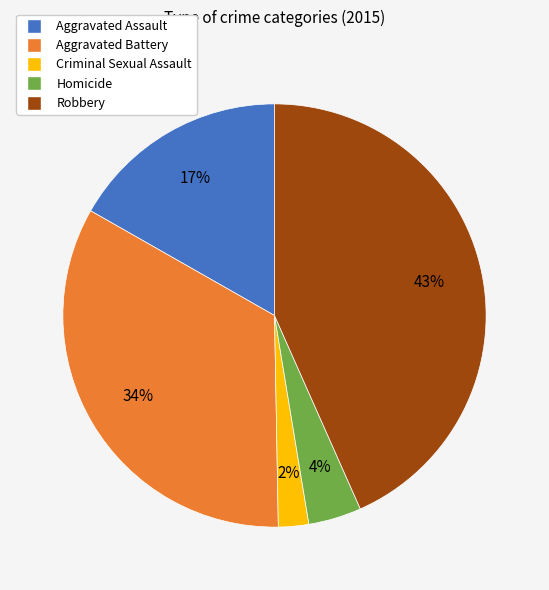

To the nearest percent, what portion does Criminal Sexual Assault represent?

2%